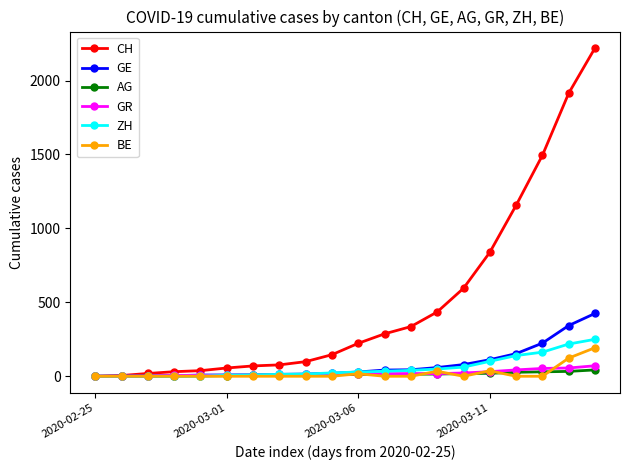

What are all the series names shown in the legend?

CH, GE, AG, GR, ZH, BE